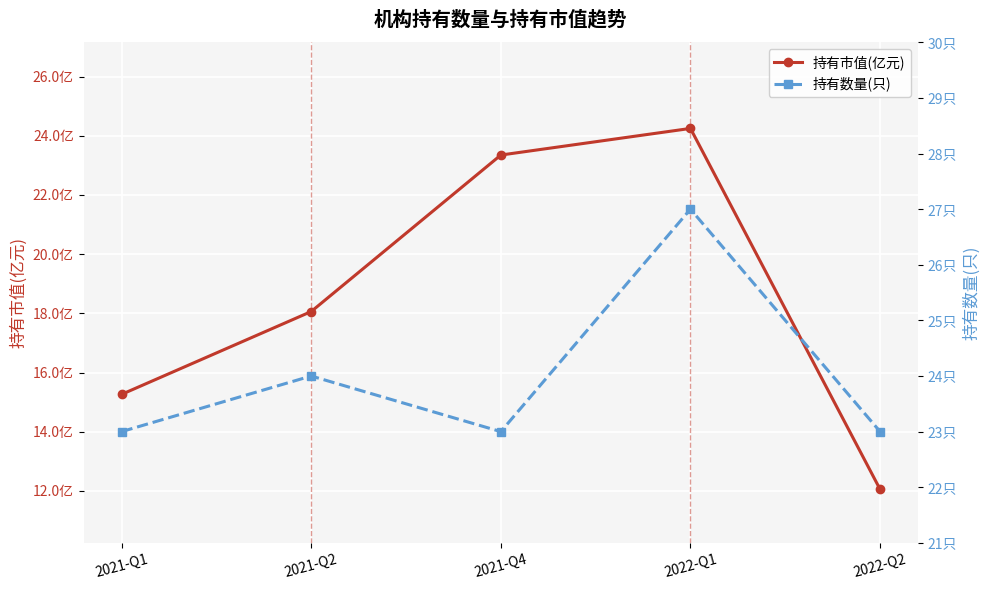

What is the total value across all series at 2021-Q1?

38.3